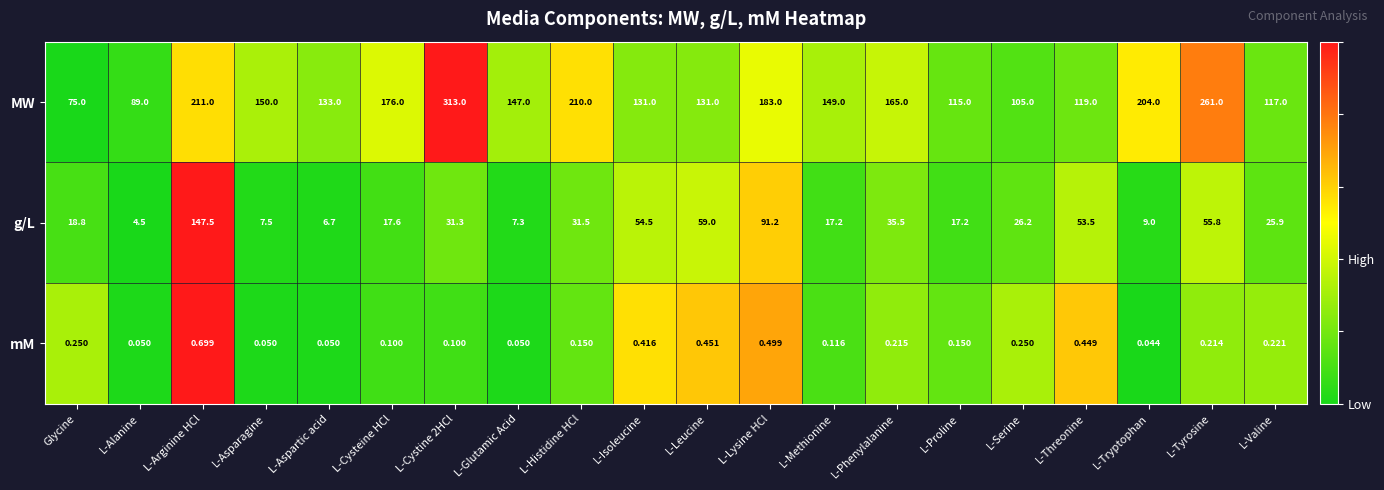

How many data points does each series have?

20